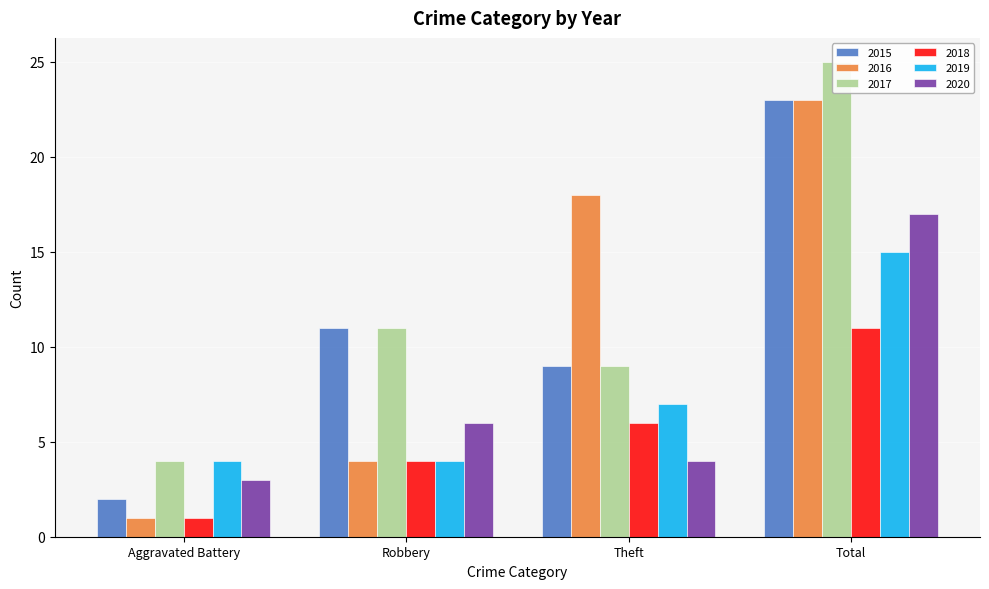

What is the label of the 3rd bar from the left?

Theft